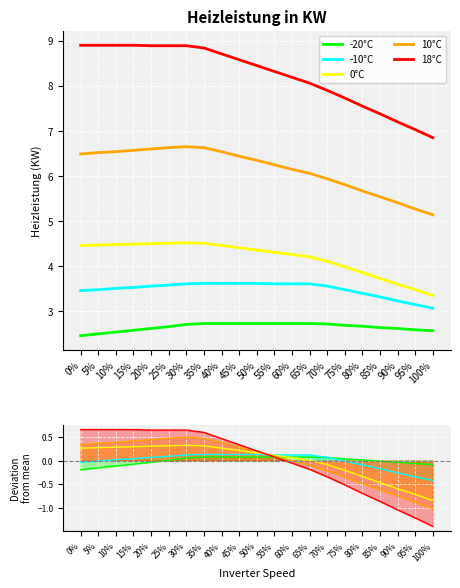

Reading right to left, list all the values displayed in this chart.

-20°C: 2.6	2.6	2.6	2.6	2.7	2.7	2.7	2.7	2.7	2.7	2.7	2.7	2.7	2.7	2.7	2.7	2.6	2.6	2.5	2.5	2.5
-10°C: 3.1	3.1	3.2	3.3	3.4	3.5	3.6	3.6	3.6	3.6	3.6	3.6	3.6	3.6	3.6	3.6	3.6	3.5	3.5	3.5	3.5
0°C: 3.4	3.5	3.6	3.7	3.9	4.0	4.1	4.2	4.3	4.3	4.4	4.4	4.5	4.5	4.5	4.5	4.5	4.5	4.5	4.5	4.5
10°C: 5.1	5.3	5.4	5.5	5.7	5.8	5.9	6.1	6.2	6.2	6.3	6.4	6.5	6.6	6.7	6.6	6.6	6.6	6.5	6.5	6.5
18°C: 6.8	7.0	7.2	7.4	7.5	7.7	7.9	8.1	8.2	8.3	8.4	8.6	8.7	8.8	8.9	8.9	8.9	8.9	8.9	8.9	8.9